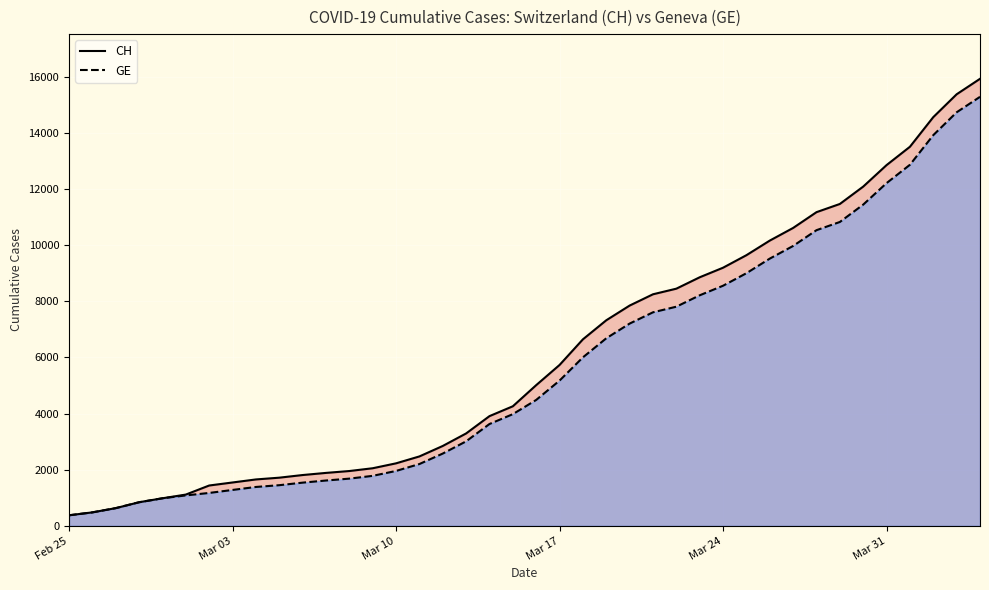

Which series has the largest range (max minus min)?

CH